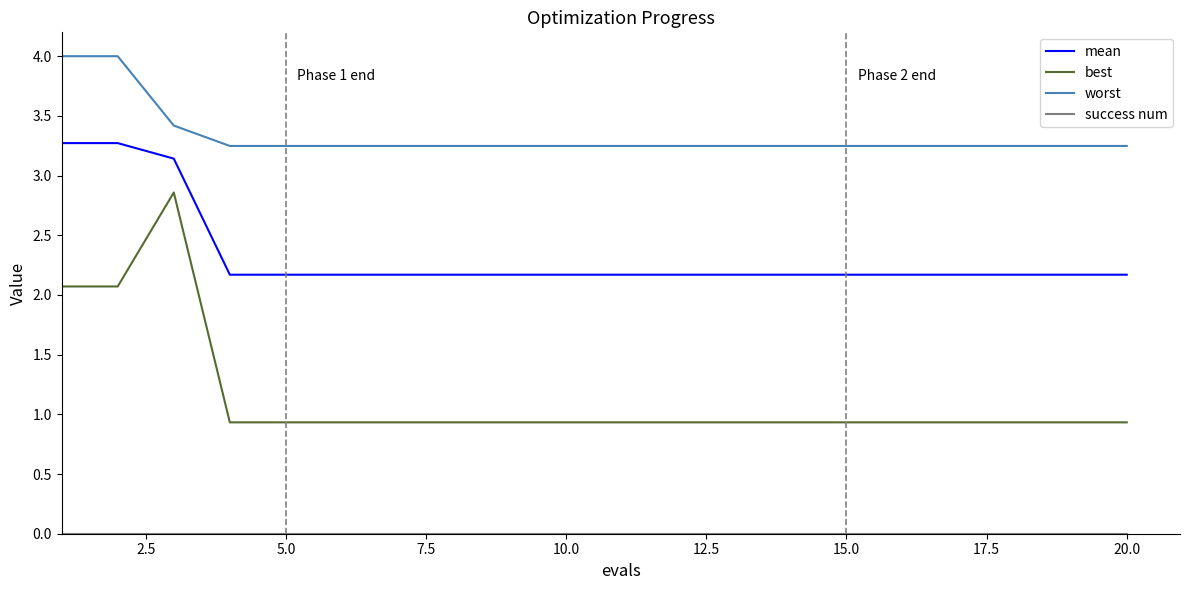

Which series has the largest range (max minus min)?

best